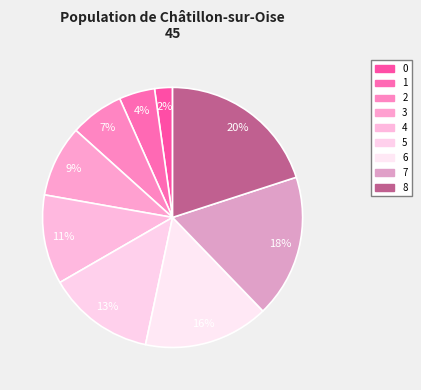

Count the number of slices in the pie.

9